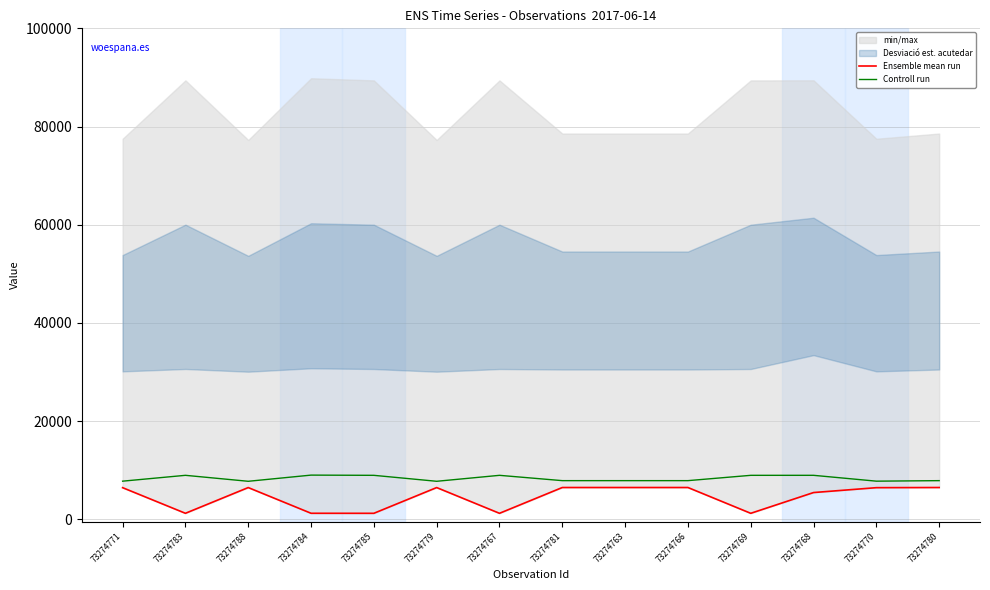

Does the chart display data point markers on the line(s)?

No